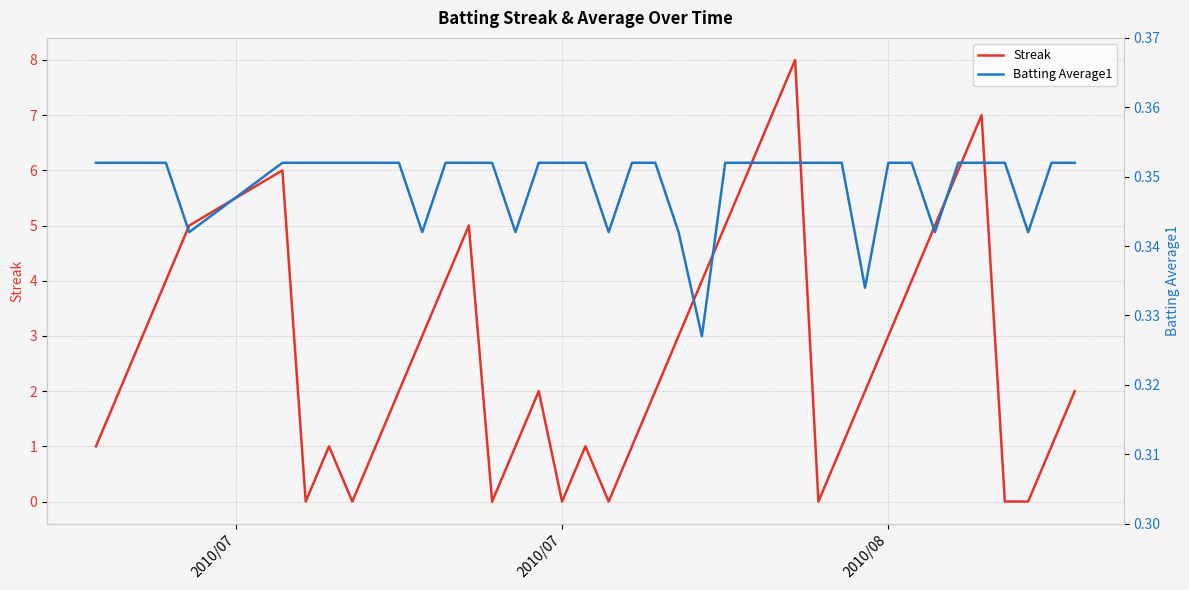

The Streak series shows 3 at 2010/07. True or false?

False